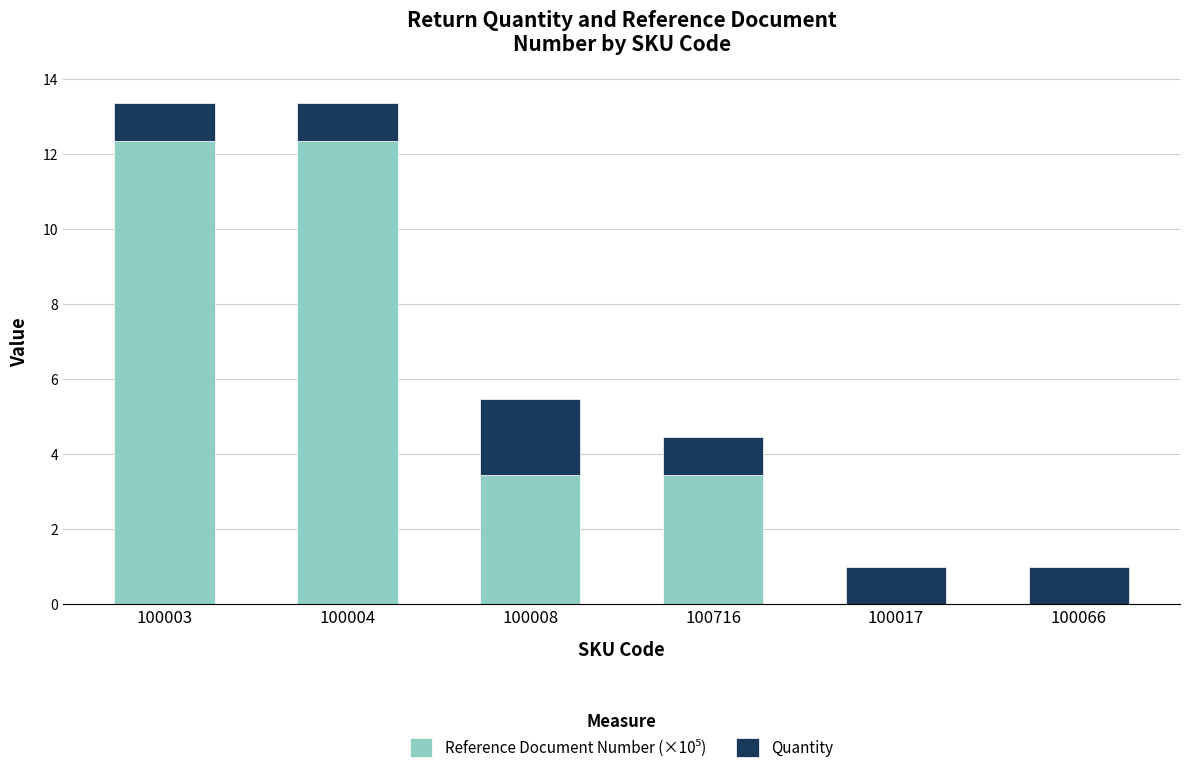

What is the total value across all series at 100008?

5.5